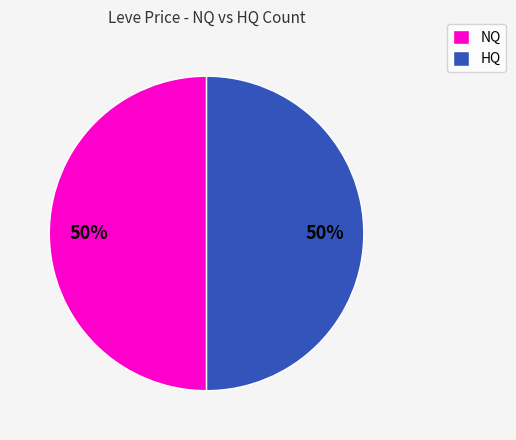

To the nearest percent, what is the difference between the largest and smallest slice percentages?

0%